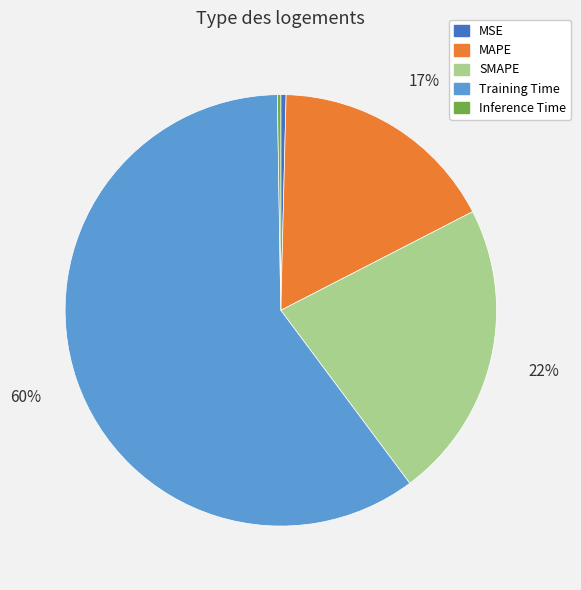

What is the largest slice in the pie chart?

Training Time